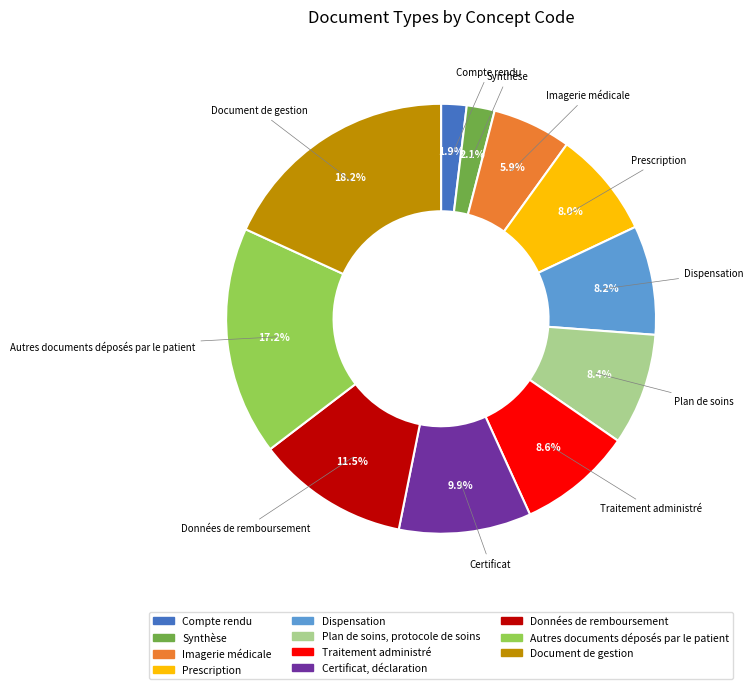

The Certificat, déclaration slice represents 17% of the pie. True or false?

False